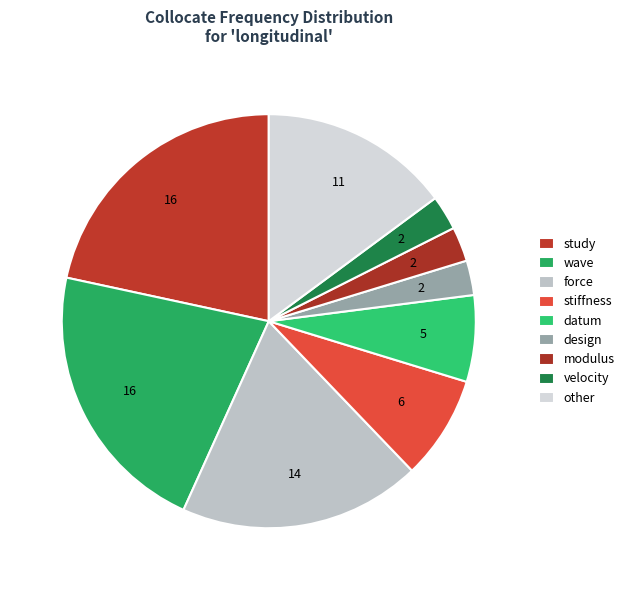

Count the number of slices in the pie.

9